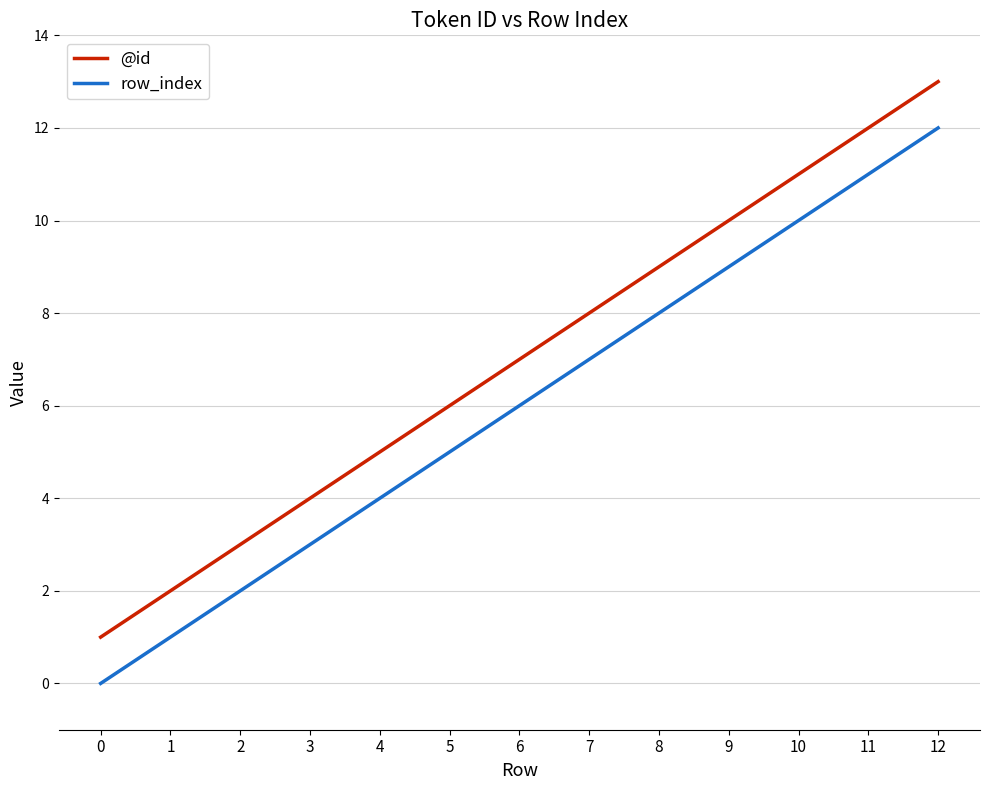

What is the average value of the row_index series?

6